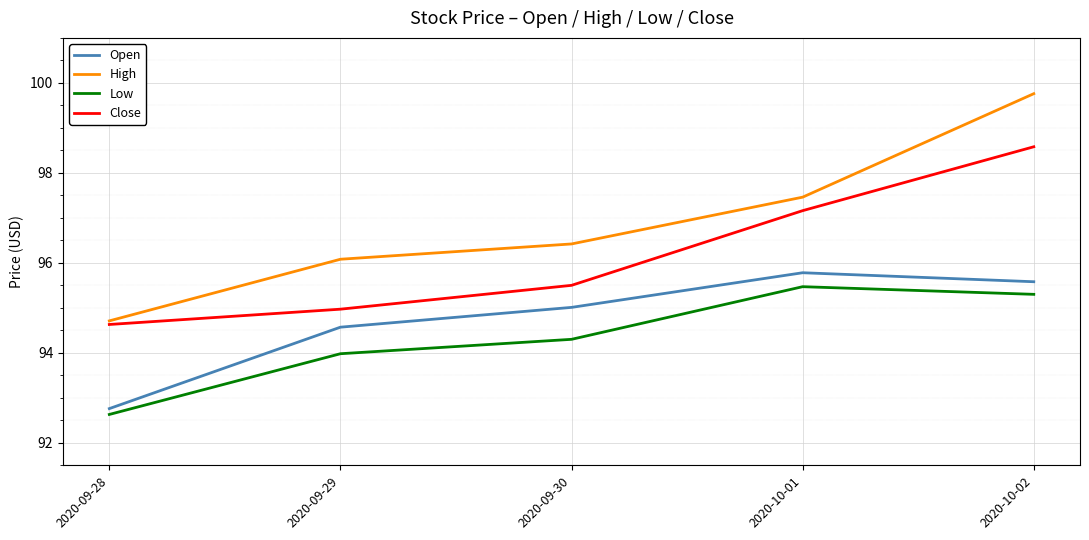

List the series in order of their overall mean, lowest first.

Low, Open, Close, High